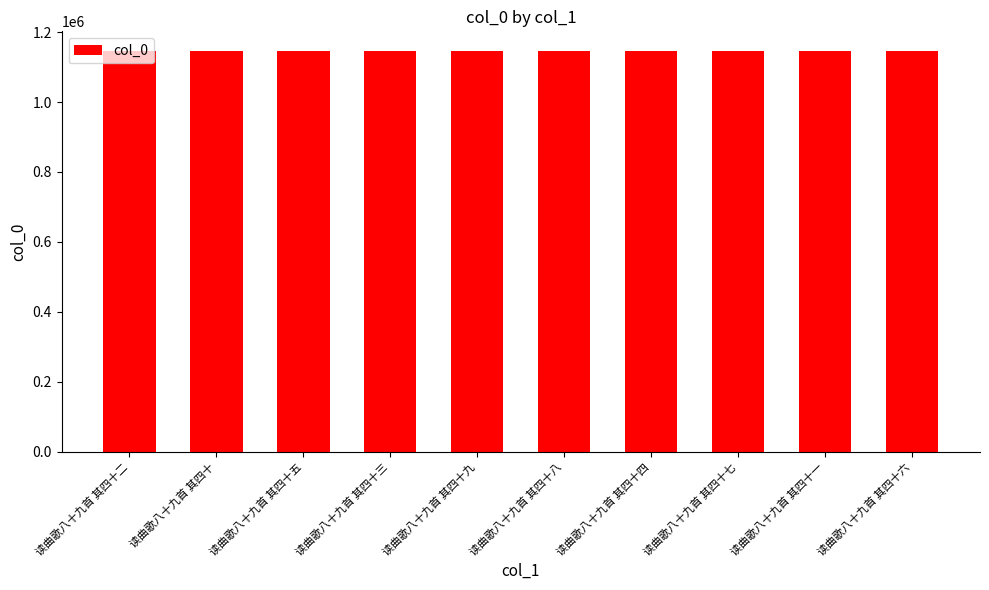

What is the average value?

1144876